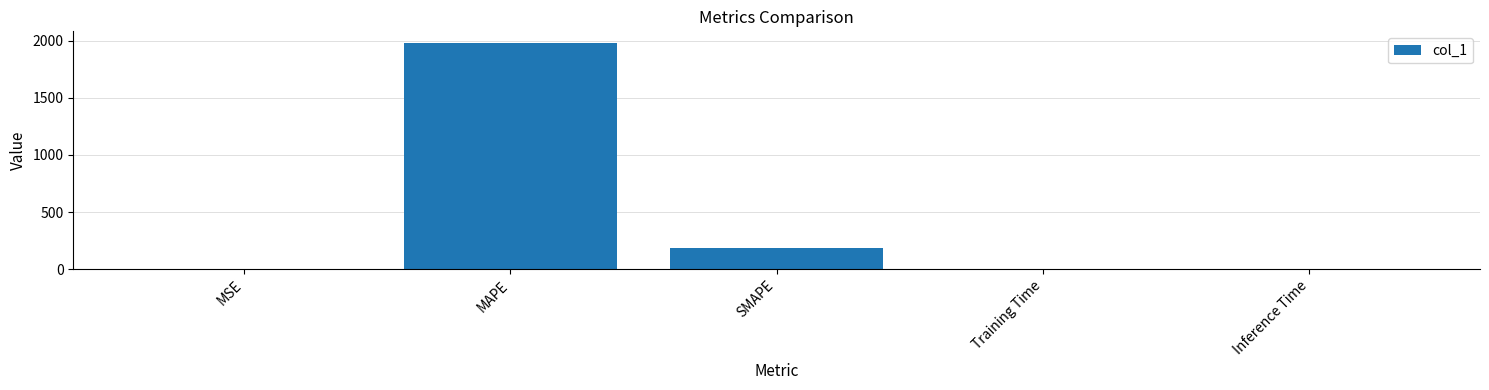

Are the bars horizontal?

No